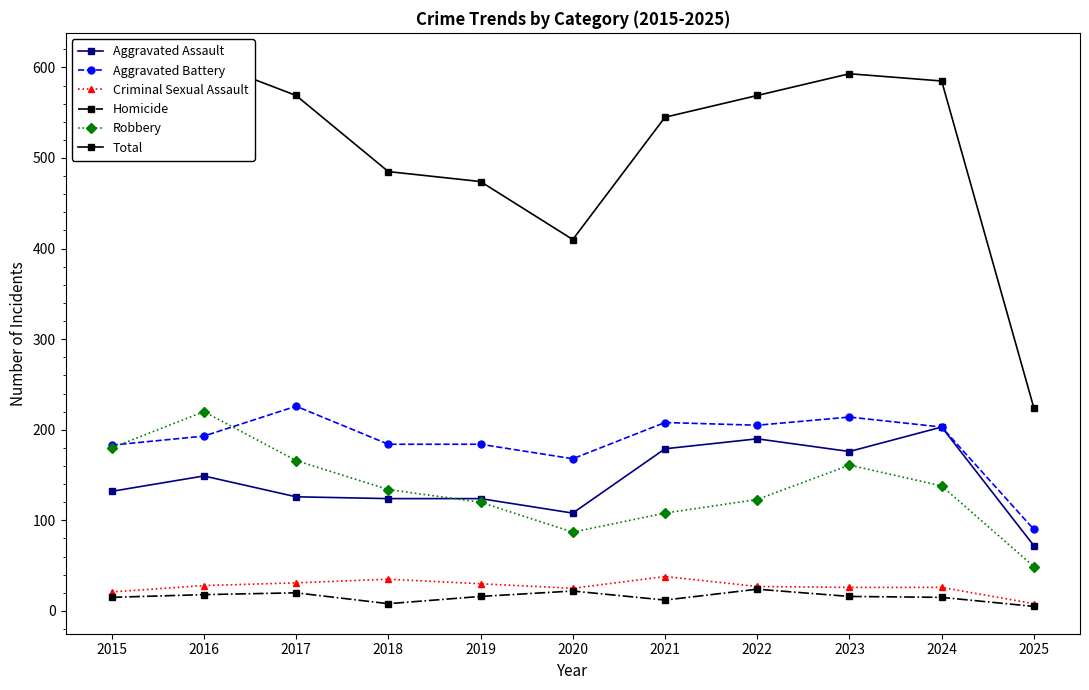

Where does the Aggravated Battery series first go above 193?

2017